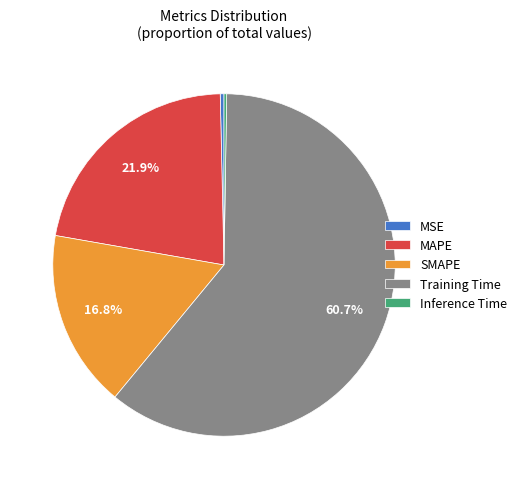

Does Training Time account for over 50% of the chart?

Yes